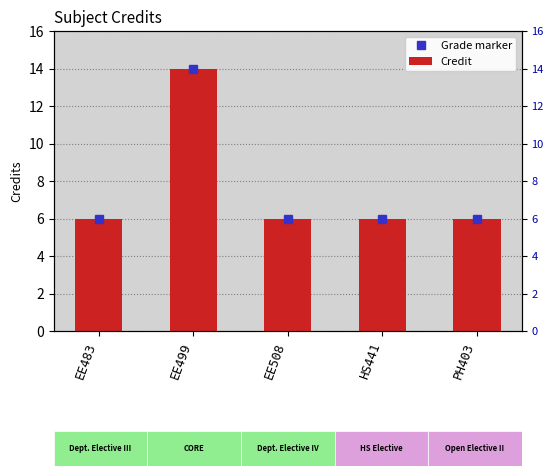

What is the label of the 4th bar from the right?

EE499